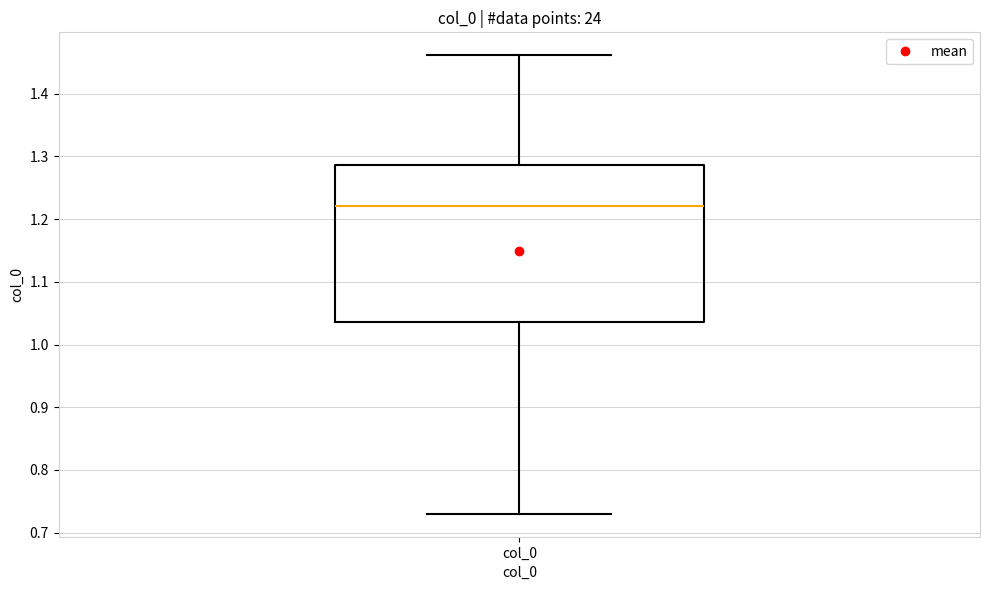

Transcribe this box plot: give where the median line is, the range the box spans, and where the two whiskers end, as read against the y-axis. The values are not printed on the chart, so give them approximately, as read against the axis.

median 1.22, box 1.04 to 1.29, whiskers 0.73 to 1.46